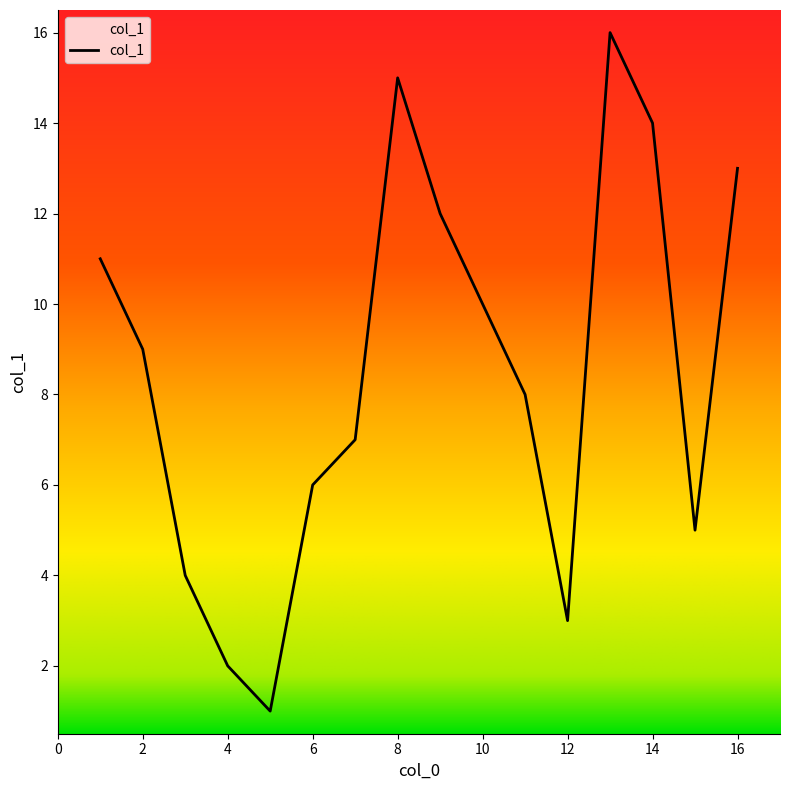

What is the maximum value shown in the chart?

16